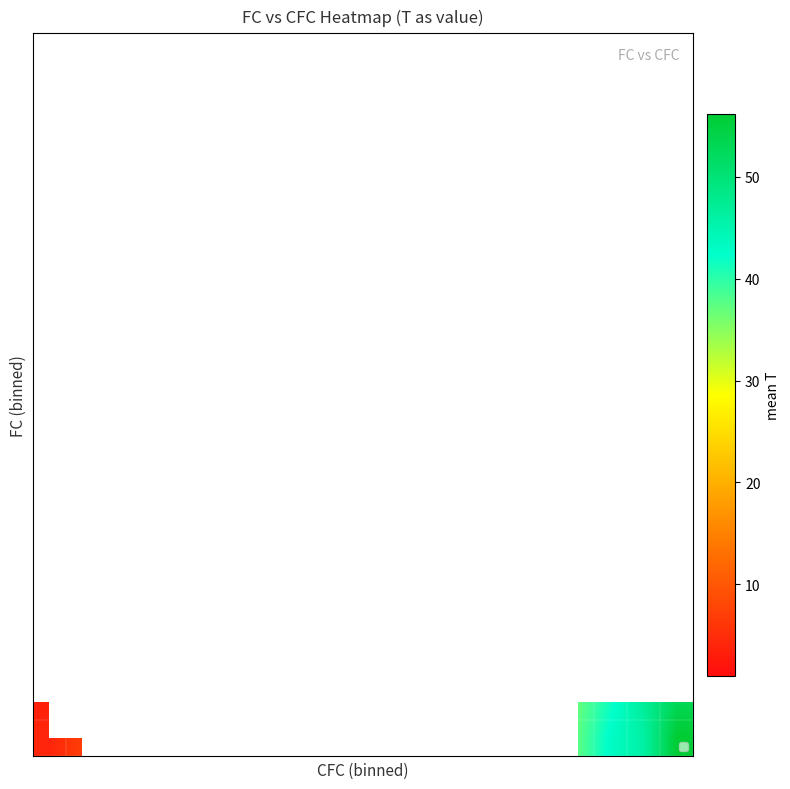

Count the number of categories in the chart.

20